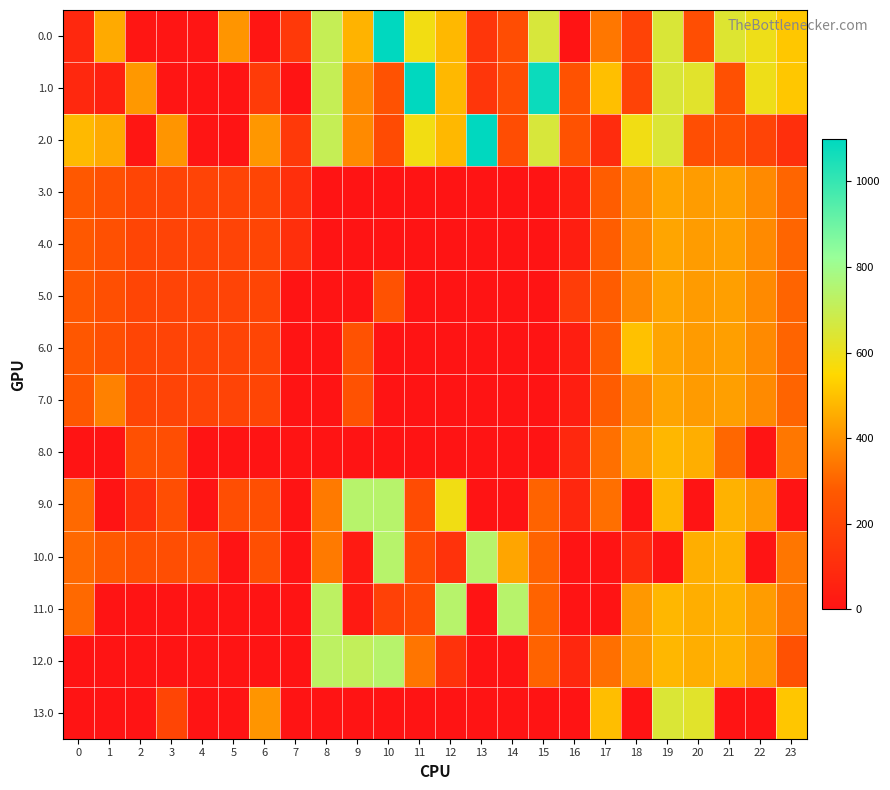

Count the number of data series in this chart.

14